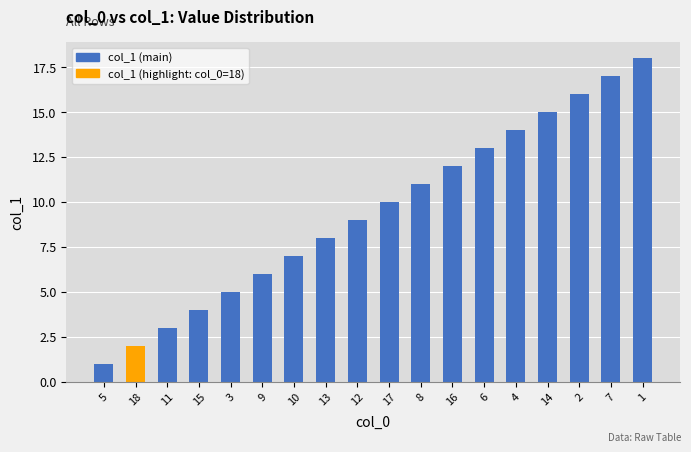

Rank the categories by value from lowest to highest.

5, 18, 11, 15, 3, 9, 10, 13, 12, 17, 8, 16, 6, 4, 14, 2, 7, 1